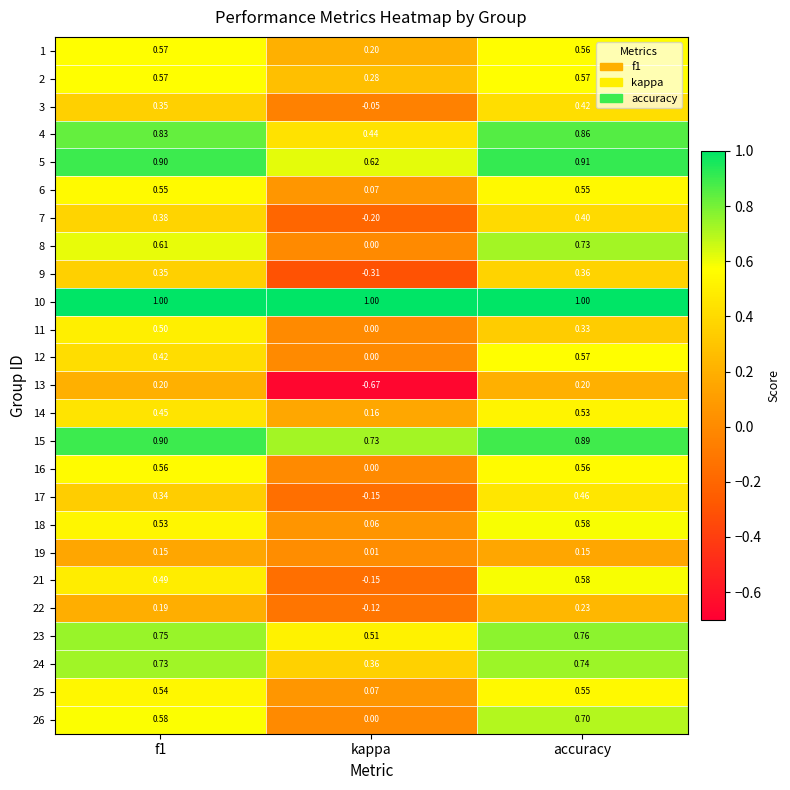

Where is 5 nearest to the value 0?

kappa